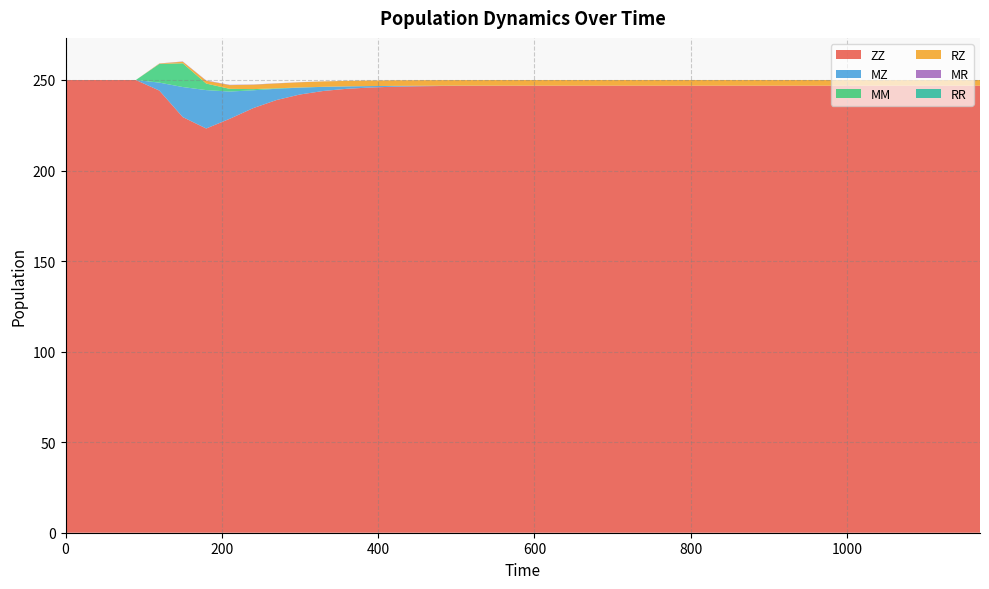

Reading left to right, what are all the values shown in this chart?

ZZ: 250.0	250.0	250.0	250.0	244.2	229.5	223.2	228.6	234.4	238.9	242.0	243.9	245.1	245.9	246.3	246.5	246.7	246.8	246.8	246.8	246.9	246.9	246.9	246.9	246.9	246.9	246.9	246.9	246.9	246.9	246.9	246.9	246.9	246.9	246.9	246.9	246.9	246.9	246.9	246.9
MZ: 0.0	0.0	0.0	0.0	4.4	16.6	21.2	15.1	9.9	6.2	3.8	2.3	1.3	0.8	0.5	0.3	0.2	0.1	0.0	0.0	0.0	0.0	0.0	0.0	0.0	0.0	0.0	0.0	0.0	0.0	0.0	0.0	0.0	0.0	0.0	0.0	0.0	0.0	0.0	0.0
MM: 0.0	0.0	0.0	0.0	10.3	13.1	3.6	1.5	0.6	0.3	0.1	0.0	0.0	0.0	0.0	0.0	0.0	0.0	0.0	0.0	0.0	0.0	0.0	0.0	0.0	0.0	0.0	0.0	0.0	0.0	0.0	0.0	0.0	0.0	0.0	0.0	0.0	0.0	0.0	0.0
RZ: 0.0	0.0	0.0	0.0	0.2	0.9	1.6	2.0	2.4	2.7	2.9	3.0	3.0	3.1	3.1	3.1	3.1	3.1	3.1	3.1	3.1	3.1	3.1	3.1	3.1	3.1	3.1	3.1	3.1	3.1	3.1	3.1	3.1	3.1	3.1	3.1	3.1	3.1	3.1	3.1
MR: 0.0	0.0	0.0	0.0	0.1	0.1	0.2	0.2	0.1	0.1	0.1	0.0	0.0	0.0	0.0	0.0	0.0	0.0	0.0	0.0	0.0	0.0	0.0	0.0	0.0	0.0	0.0	0.0	0.0	0.0	0.0	0.0	0.0	0.0	0.0	0.0	0.0	0.0	0.0	0.0
RR: 0.0	0.0	0.0	0.0	0.0	0.0	0.0	0.0	0.0	0.0	0.0	0.0	0.0	0.0	0.0	0.0	0.0	0.0	0.0	0.0	0.0	0.0	0.0	0.0	0.0	0.0	0.0	0.0	0.0	0.0	0.0	0.0	0.0	0.0	0.0	0.0	0.0	0.0	0.0	0.0